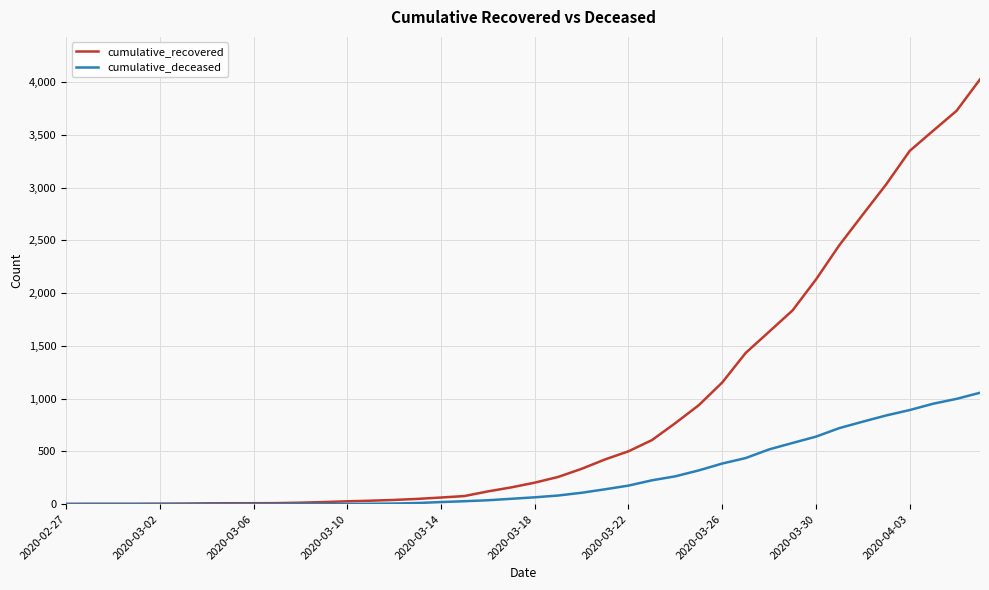

What is the highest value of the cumulative_recovered series?

4026